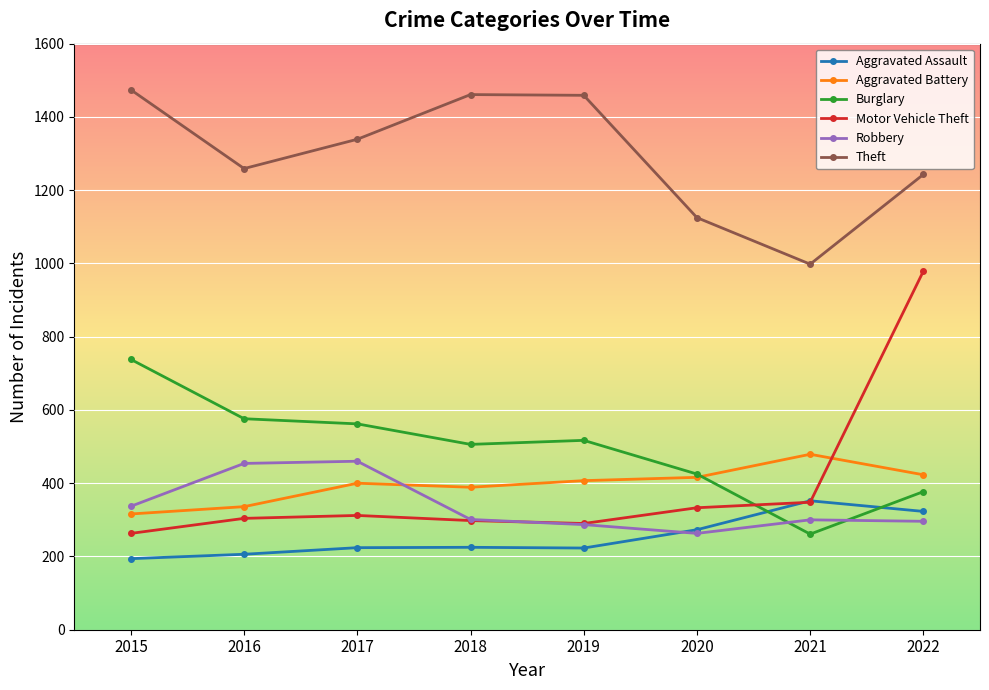

What is the value of the Motor Vehicle Theft point at the 8th from the left?

979